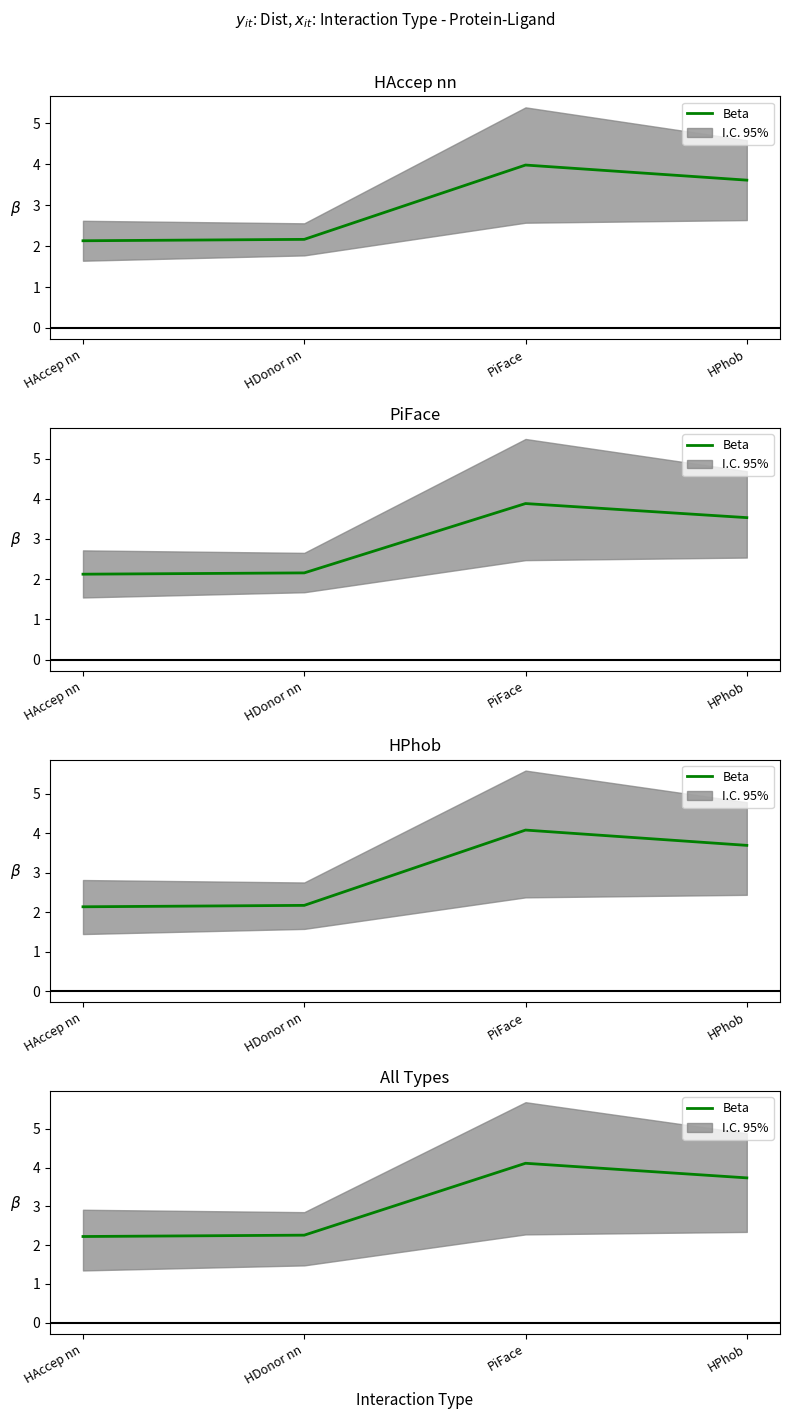

How many series are shown in this chart?

1